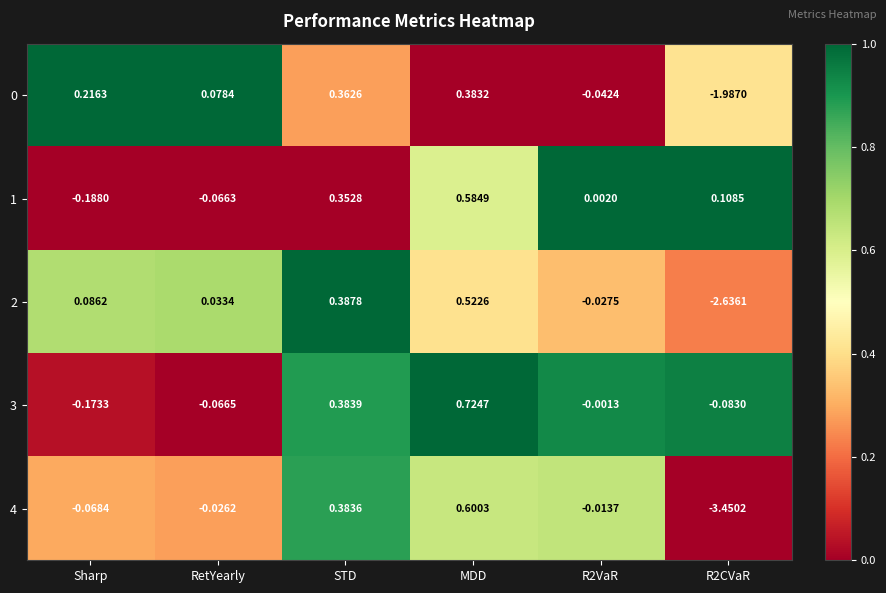

At which category is the sum across all series the highest?

MDD